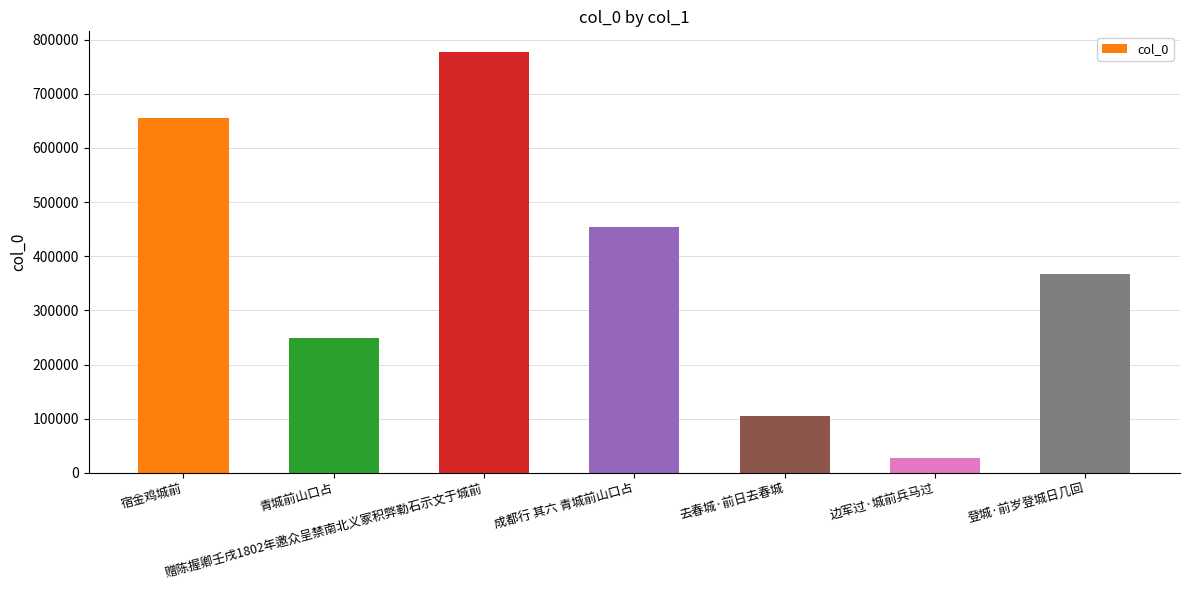

What is the value of the 4th bar from the left?

454797